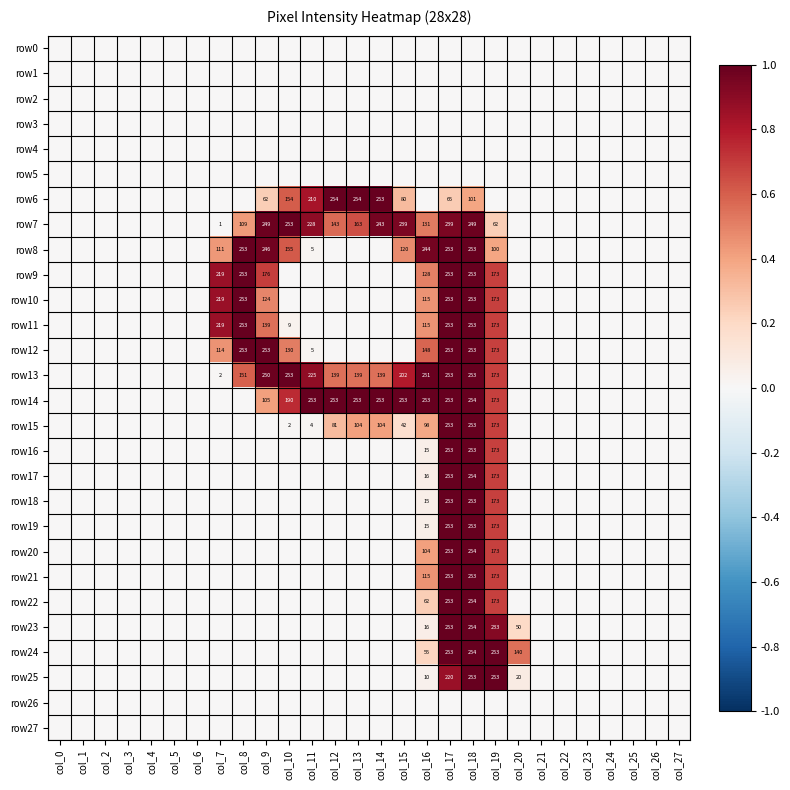

What is the difference between the maximum and minimum values in the row22 series?

1.0